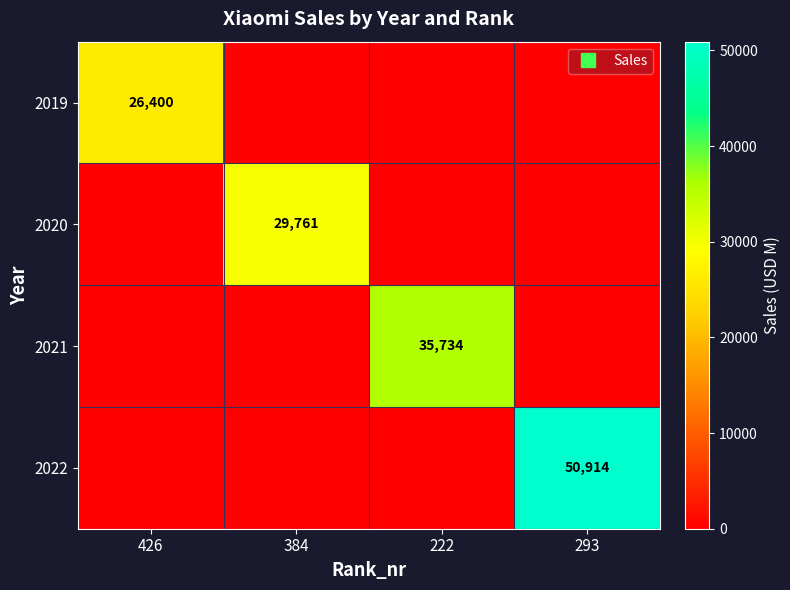

Is it true that 2021 equals 13951 at 222?

False